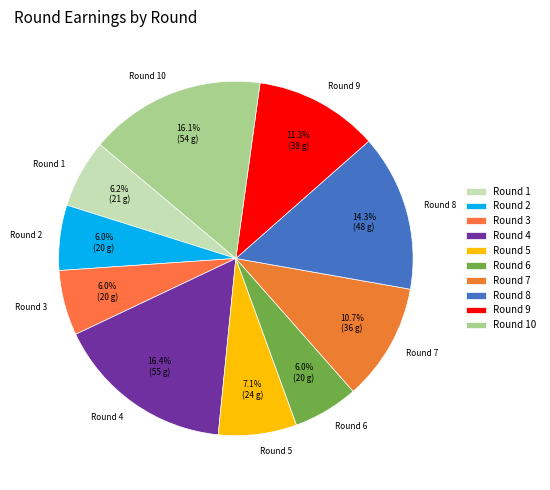

What percentage is the Round 1 slice, to the nearest percent?

6%